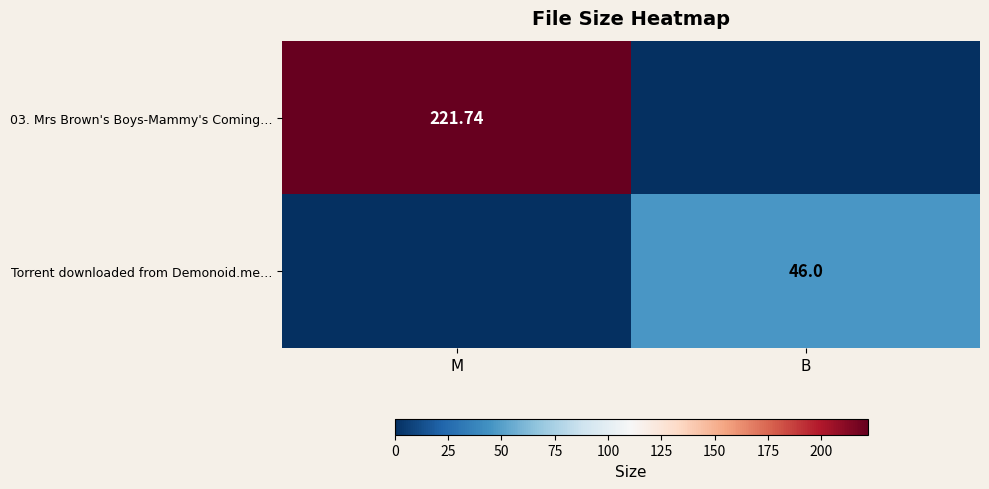

Count the Torrent downloaded from Demonoid.me… values in the range 0 to 46.

2